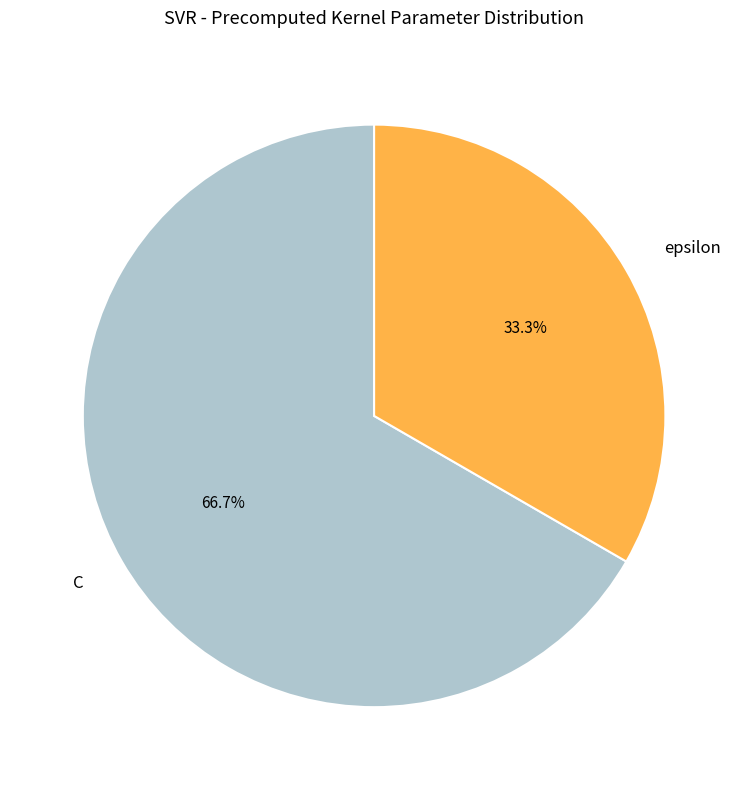

The epsilon slice represents 28% of the pie. True or false?

False